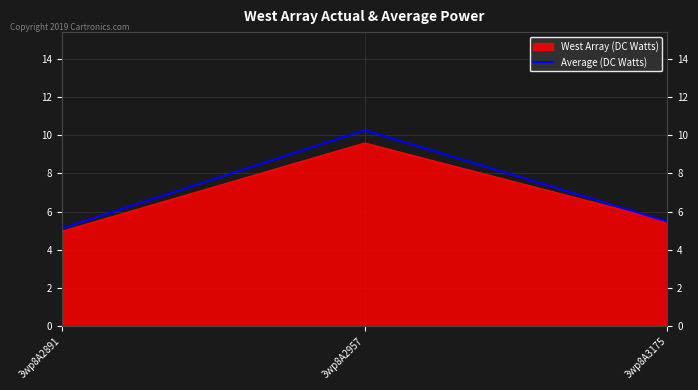

List the labels in order of value, largest first.

3wp8A2957, 3wp8A3175, 3wp8A2891